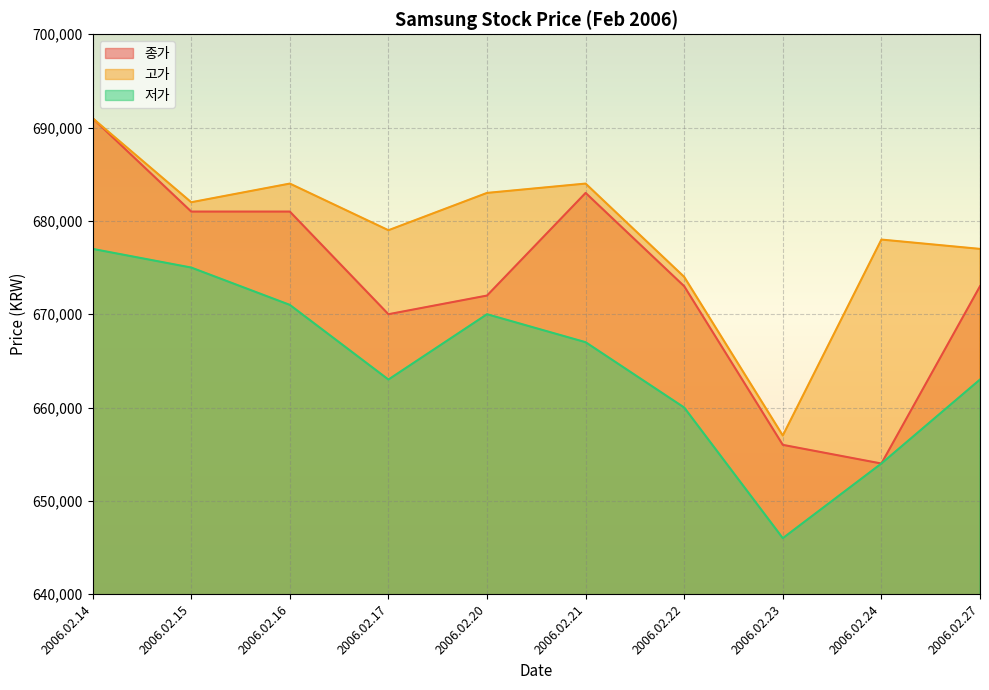

Between 2006.02.21 and 2006.02.14, which is larger?

2006.02.14